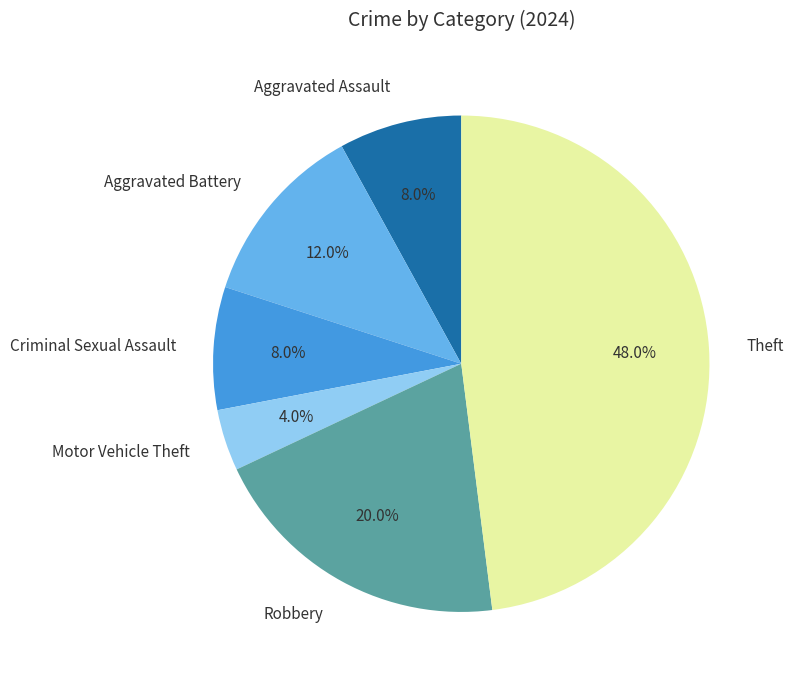

What is the ratio of the value at Aggravated Battery to the value at Motor Vehicle Theft?

3.0